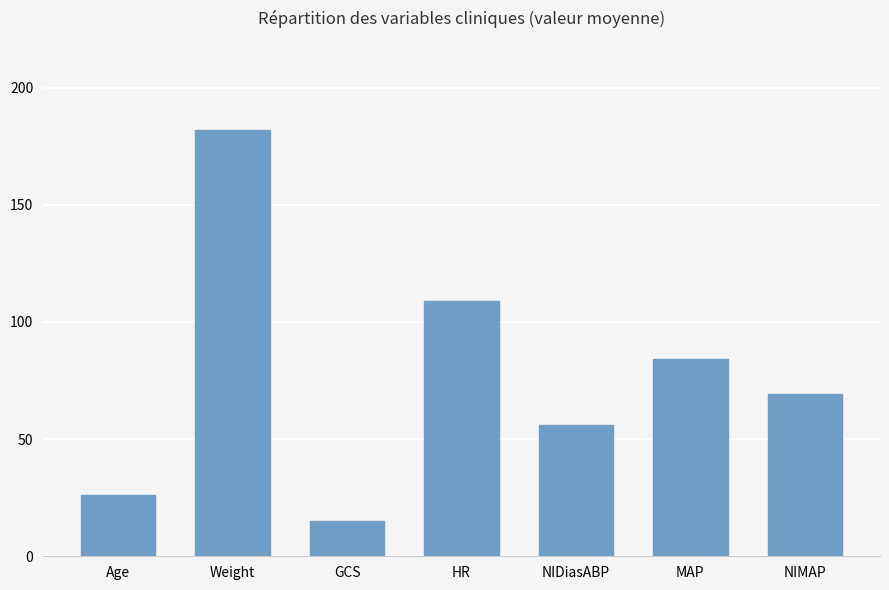

True or false: the data shows 24.2 at GCS.

False